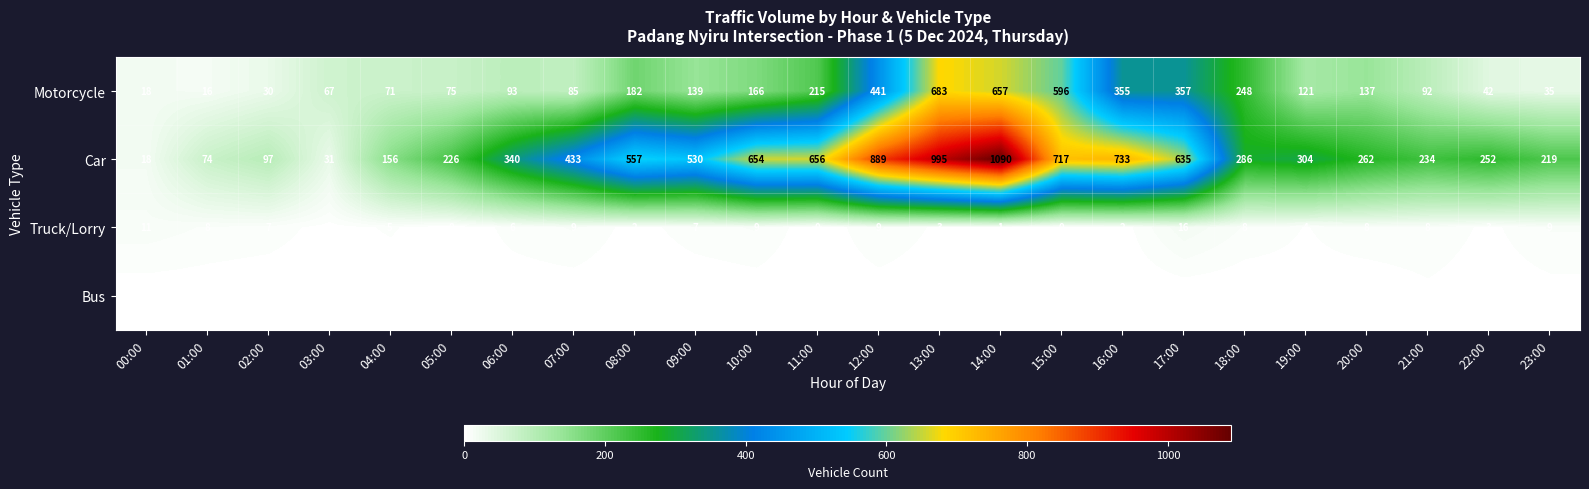

What is the approximate value of Motorcycle at 21:00?

92